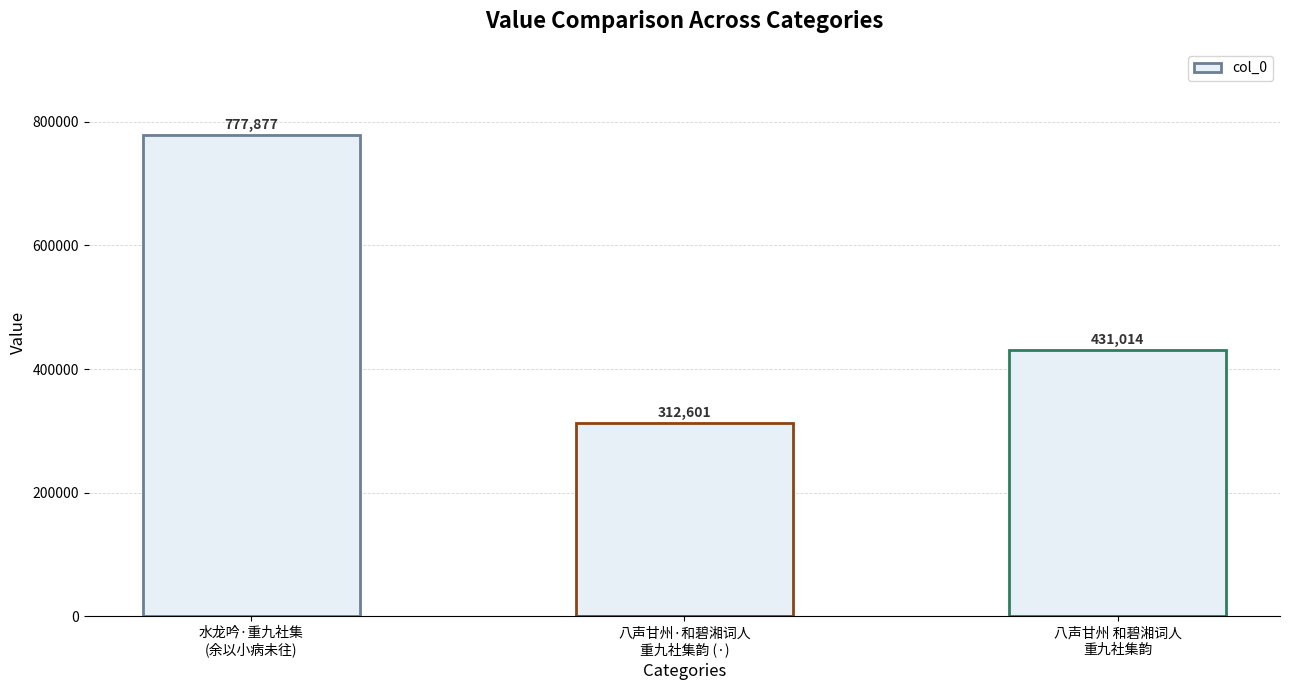

What is the change in value from 八声甘州·和碧湘词人
重九社集韵 (·) to 八声甘州 和碧湘词人
重九社集韵?

+118413